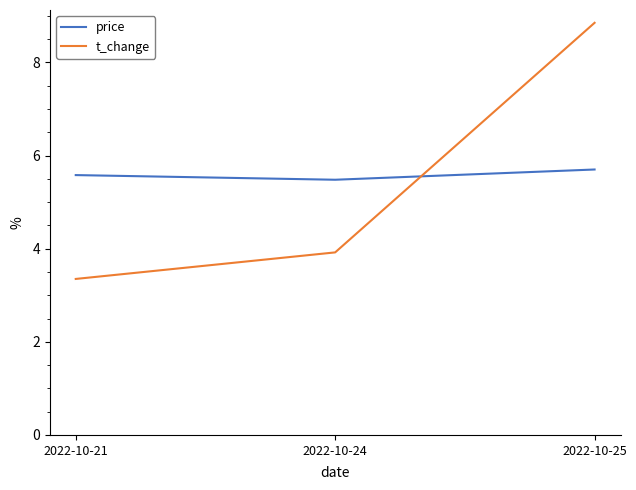

What is the sum of all price values?

16.8